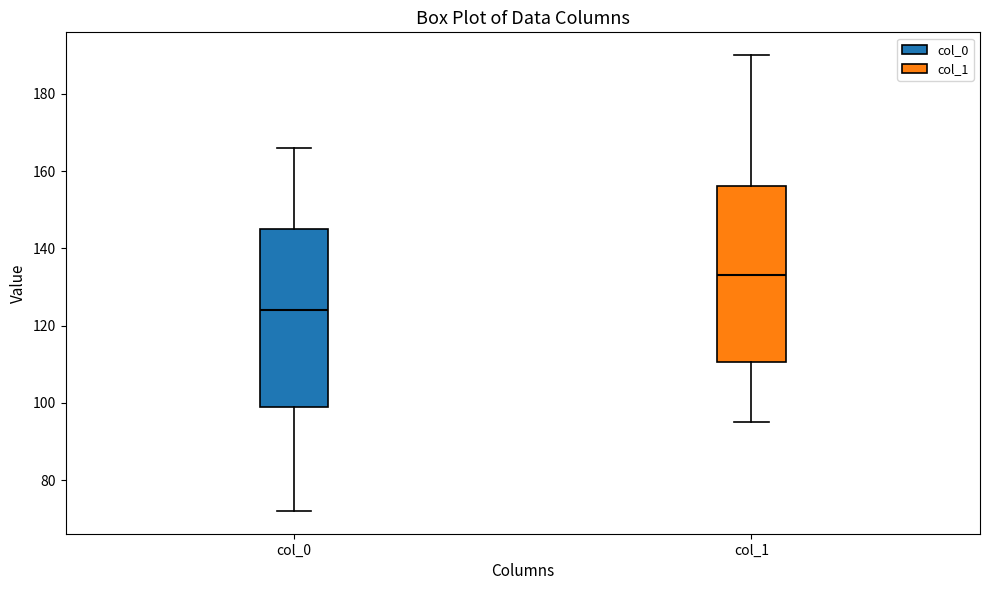

Which box's median line is the highest?

col_1